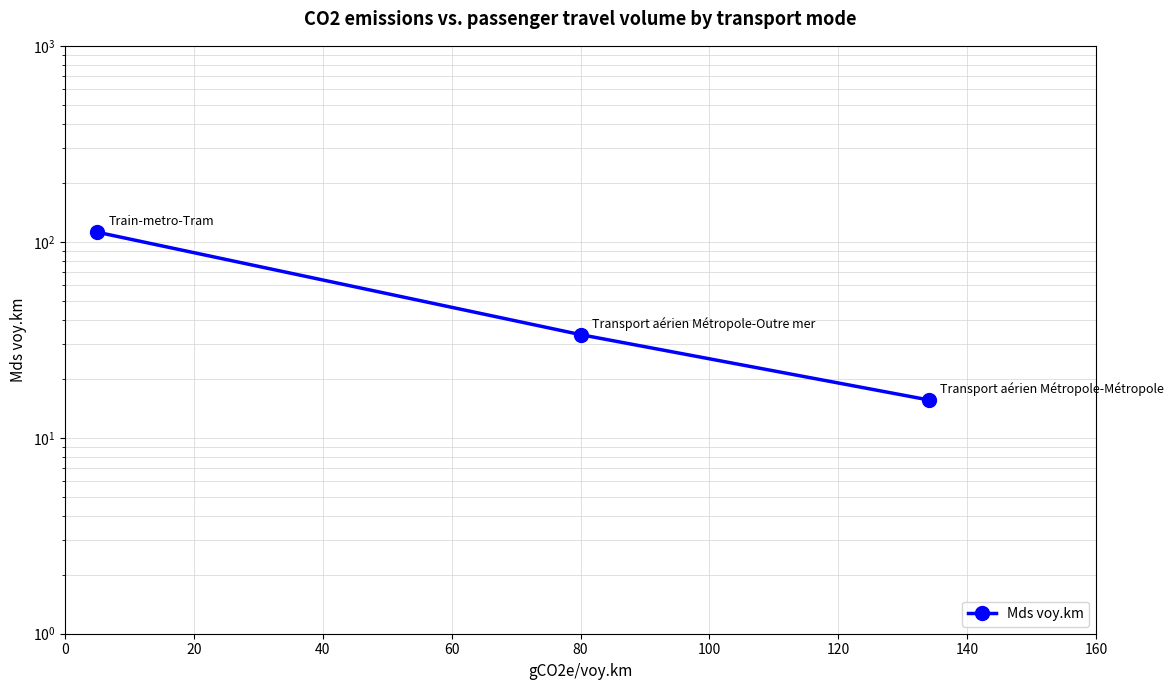

Which has a higher value, 40 or 20?

20